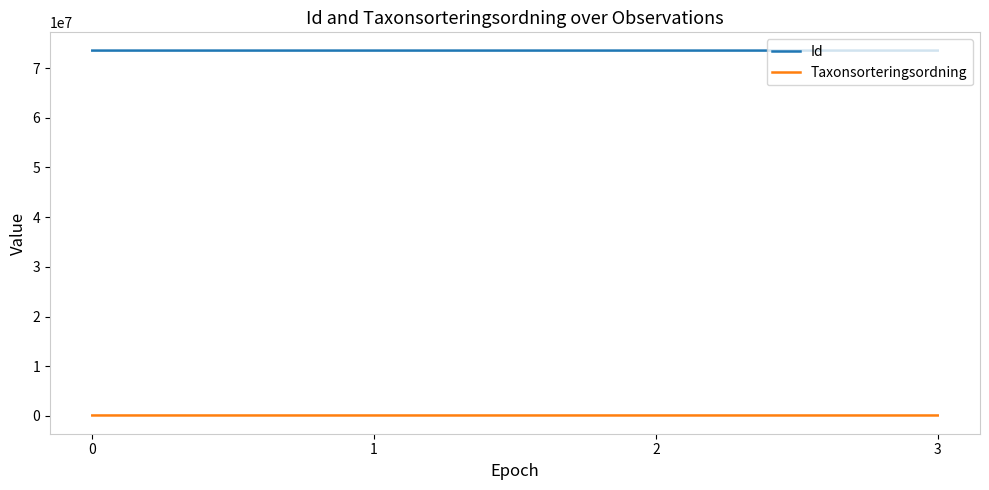

What are all the series names shown in the legend?

Id, Taxonsorteringsordning